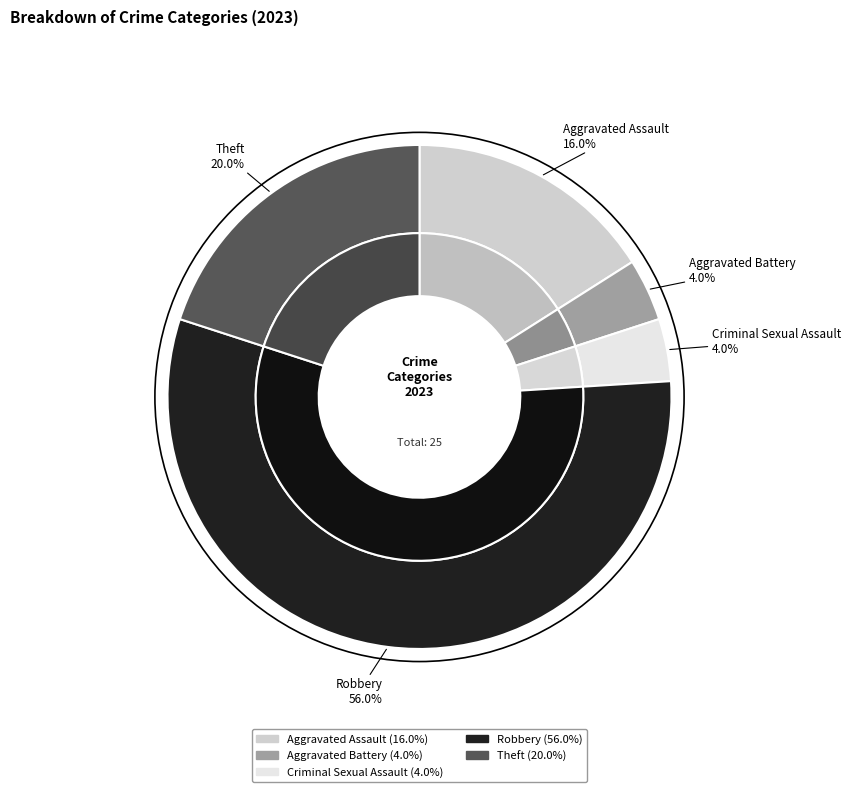

To the nearest percent, what is the difference between the Theft and Aggravated Battery slice percentages?

16%